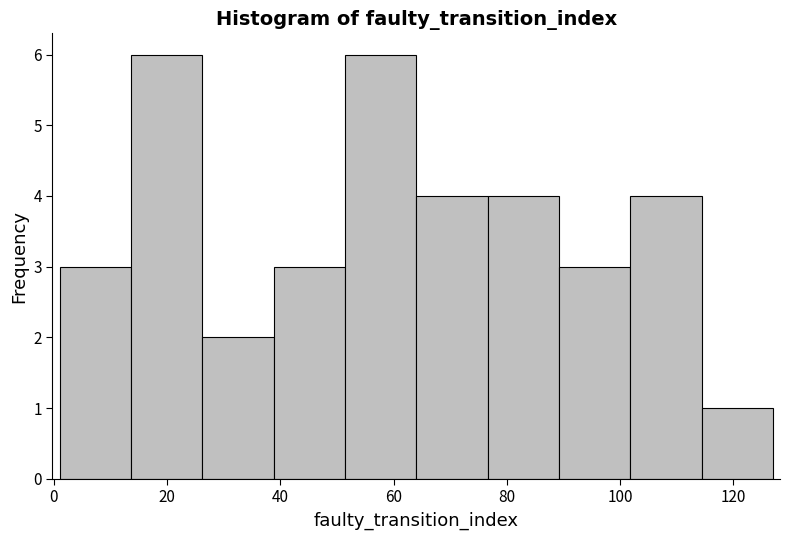

Reading left to right, list every bar in this chart as the range it spans on the x-axis followed by its height. Neither the bar edges nor the heights are printed on the chart, so give them approximately, as read against the axes.

1.0 to 13.6: 3
13.6 to 26.2: 6
26.2 to 38.8: 2
38.8 to 51.4: 3
51.4 to 64.0: 6
64.0 to 76.6: 4
76.6 to 89.2: 4
89.2 to 101.8: 3
101.8 to 114.4: 4
114.4 to 127.0: 1